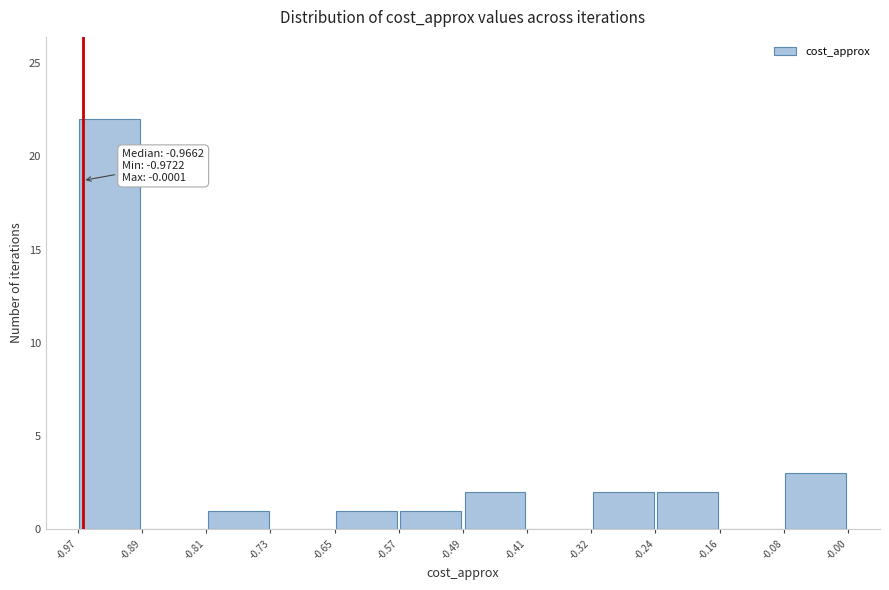

Which range on the x-axis has the tallest bar?

-0.97 to -0.89